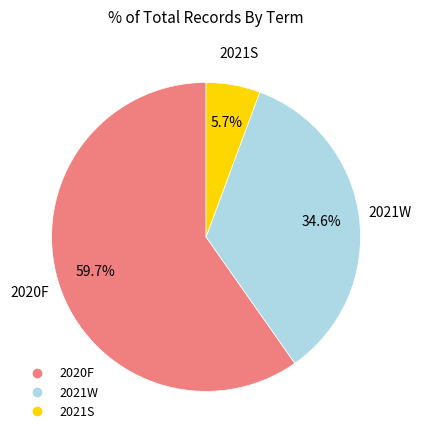

What percentage is the 2021S slice, to the nearest percent?

6%